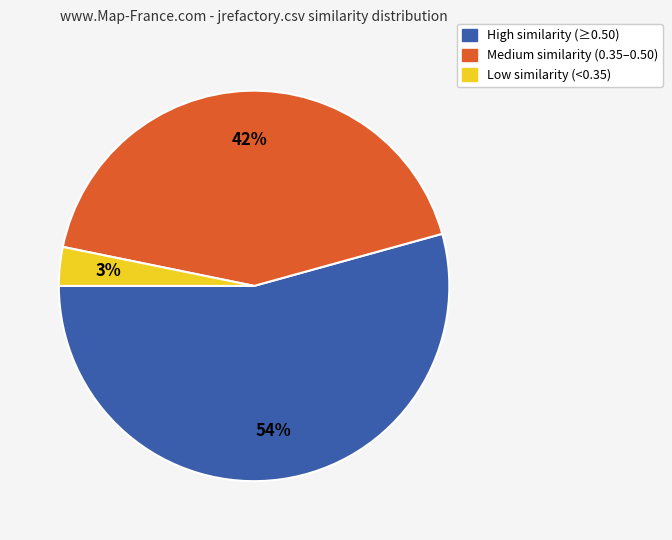

To the nearest percent, what is the average slice percentage?

33%